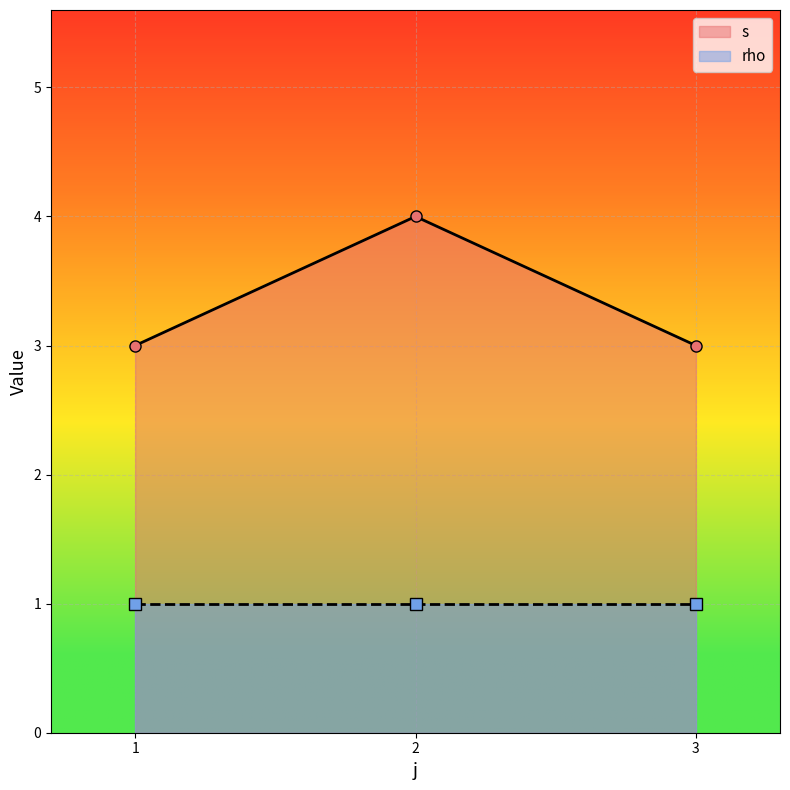

How many lines are shown in the chart?

2